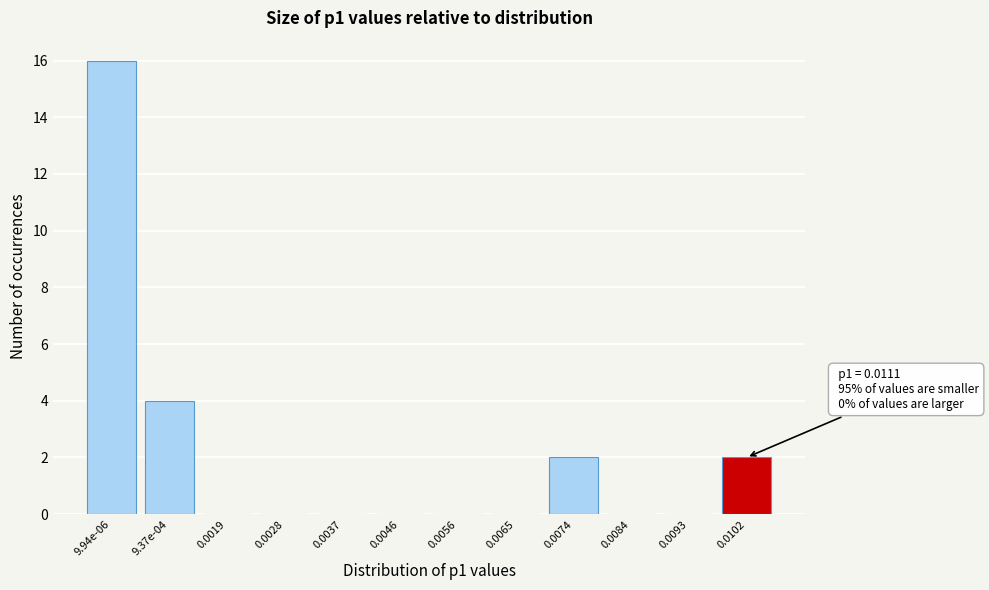

Reading right to left, transcribe all the data shown in this chart.

0.0102=2	0.0093=0	0.0084=0	0.0074=2	0.0065=0	0.0056=0	0.0046=0	0.0037=0	0.0028=0	0.0019=0	9.37e-04=4	9.94e-06=16